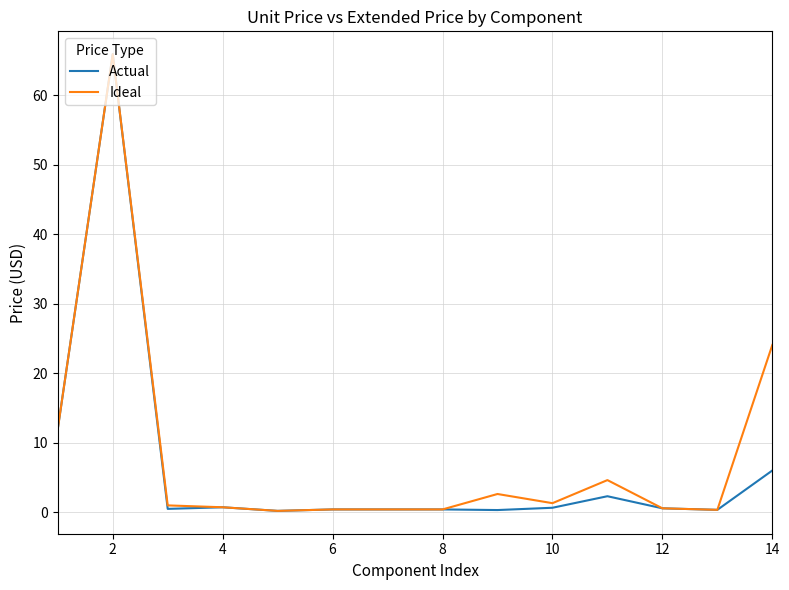

What is the maximum value for Ideal?

65.9